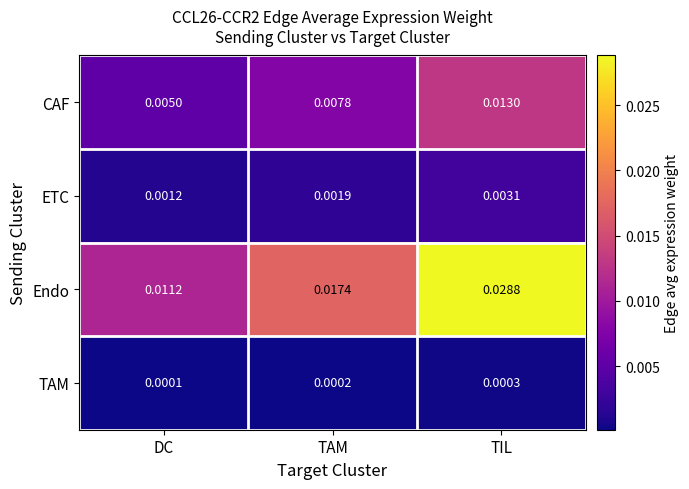

At which category is the sum across all series the highest?

TIL